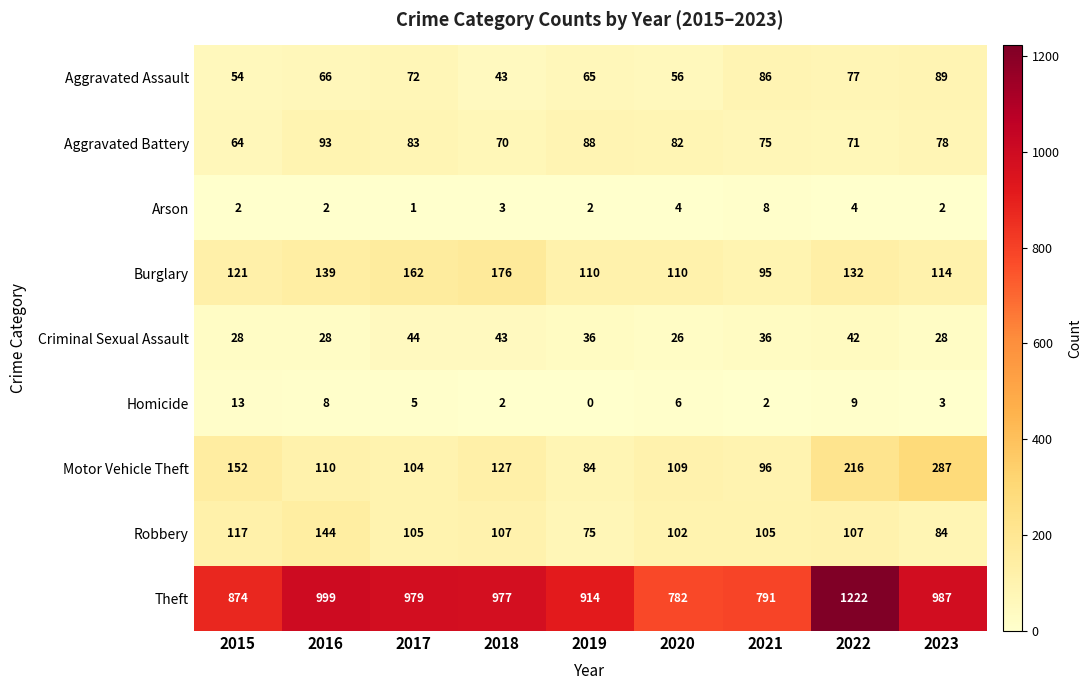

What is the average value of the Aggravated Assault series?

68